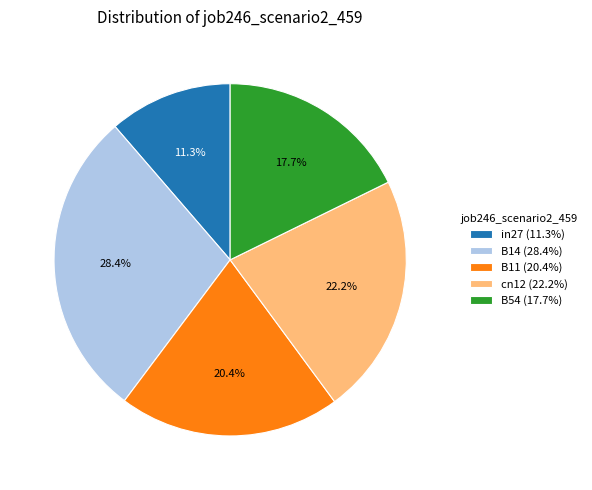

Which has a higher value, B14 or cn12?

B14